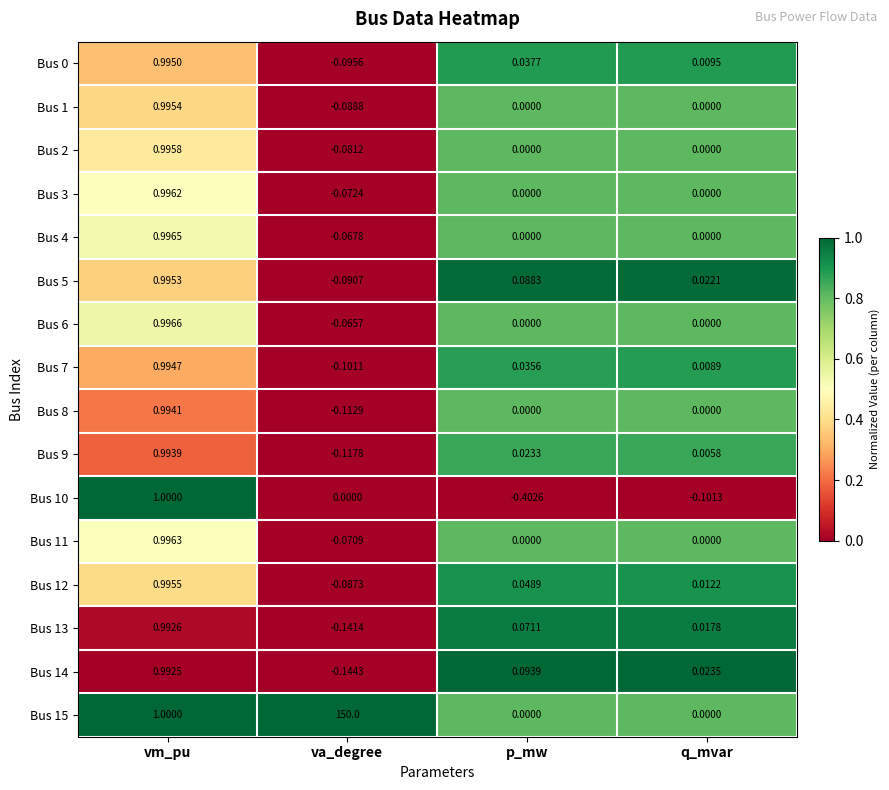

Rank the categories by Bus 14 value from highest to lowest.

vm_pu, p_mw, q_mvar, va_degree